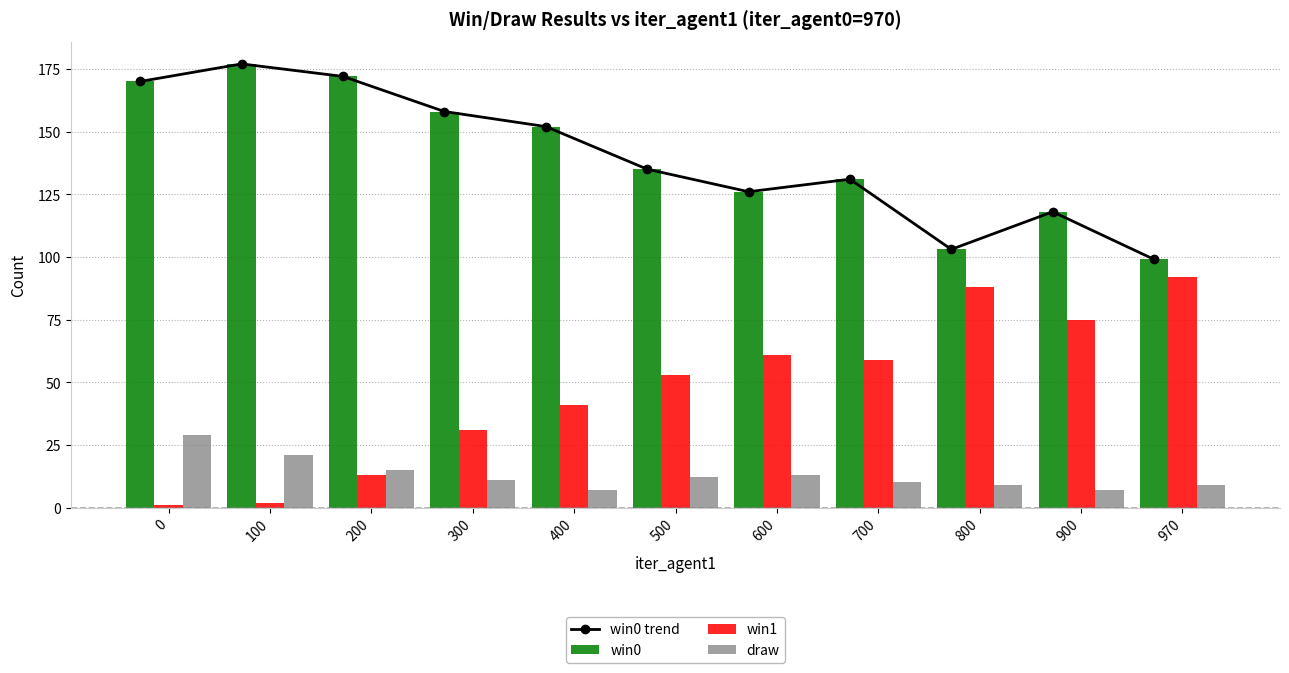

Reading left to right, transcribe all the data shown in this chart.

win0 trend: 170	177	172	158	152	135	126	131	103	118	99
win0: 170	177	172	158	152	135	126	131	103	118	99
win1: 1	2	13	31	41	53	61	59	88	75	92
draw: 29	21	15	11	7	12	13	10	9	7	9